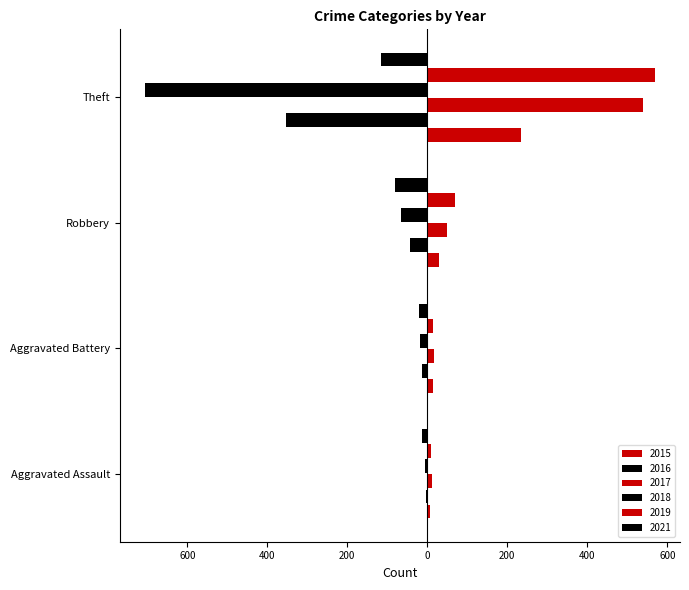

Where is 2018 nearest to the value -355?

Robbery